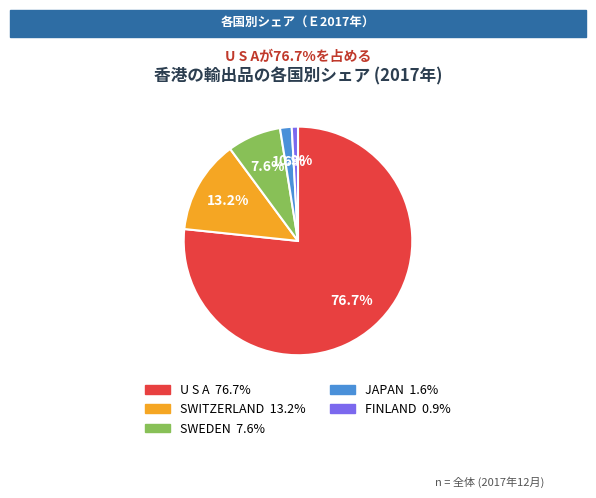

What is the largest slice in the pie chart?

U S A